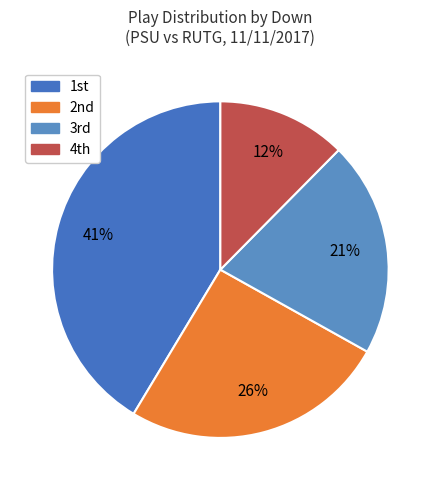

How many slices are in this pie chart?

4